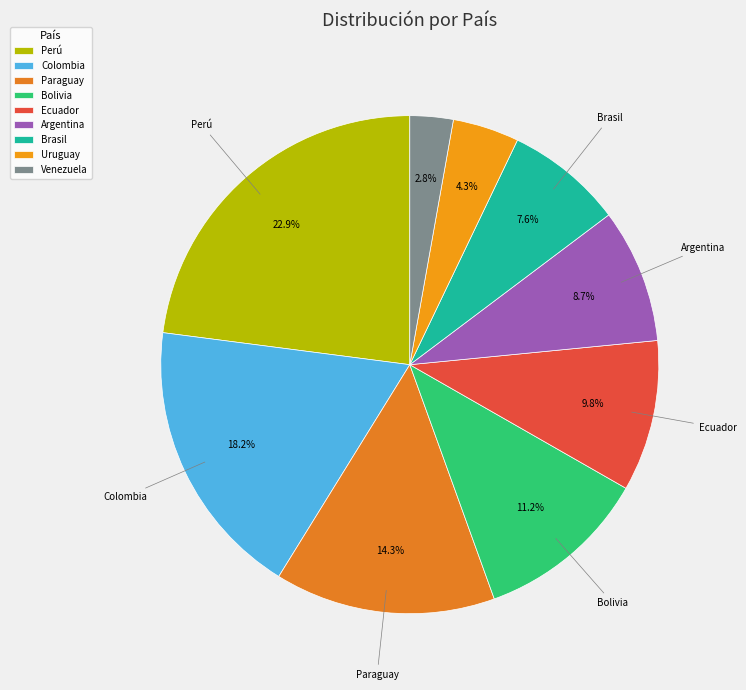

To the nearest percent, what percentage of the pie is Colombia?

18%